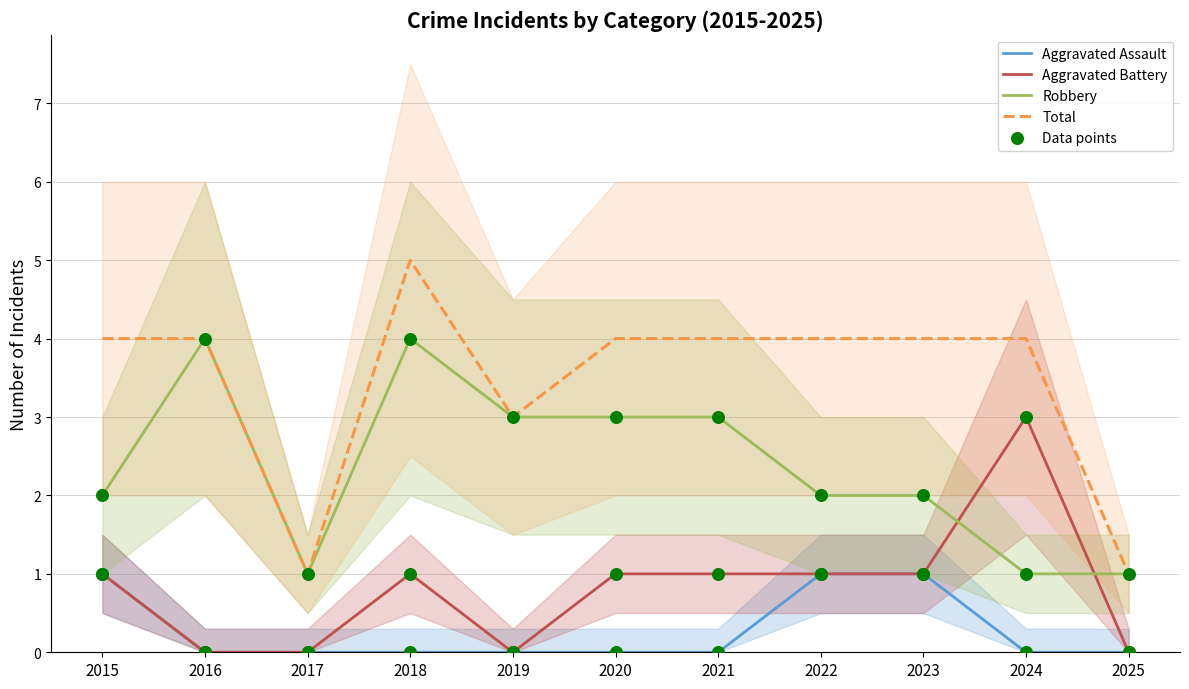

What are all the series names shown in the legend?

Aggravated Assault, Aggravated Battery, Robbery, Total